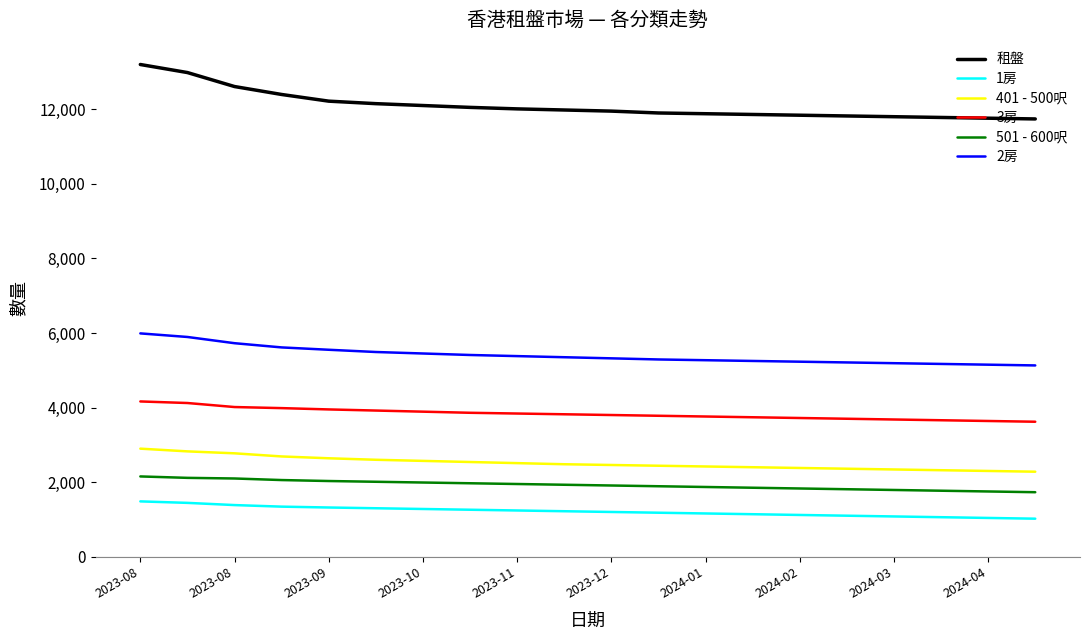

True or false: 1房 and 3房 cross at least once.

False